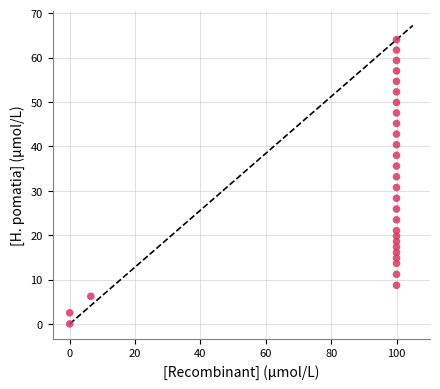

What is the range of X values (max minus min)?

100.0